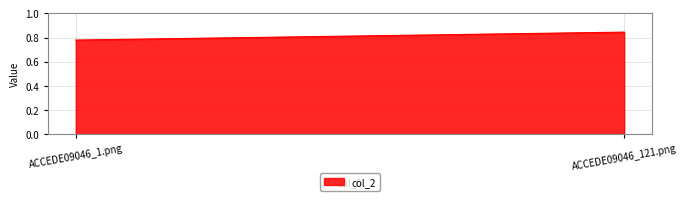

List the labels in order of value, smallest first.

ACCEDE09046_1.png, ACCEDE09046_121.png